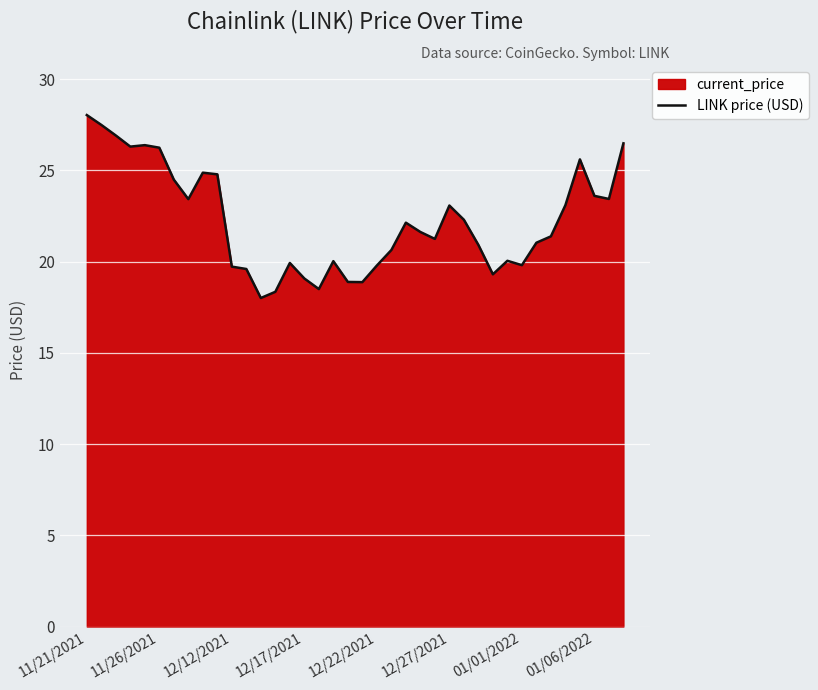

Does the chart display data point markers on the line(s)?

No